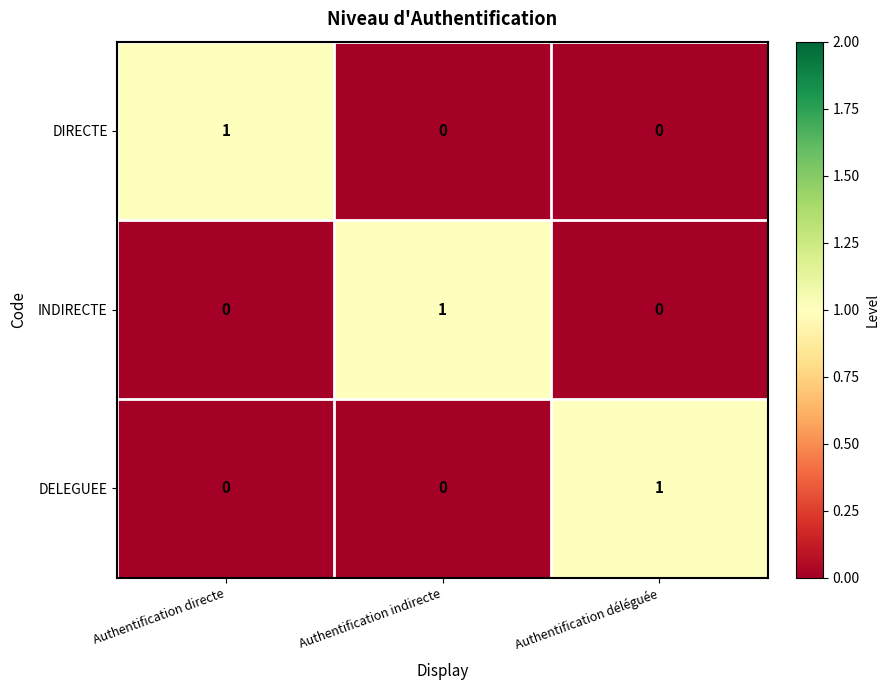

How many DIRECTE values are between 0 and 1?

3